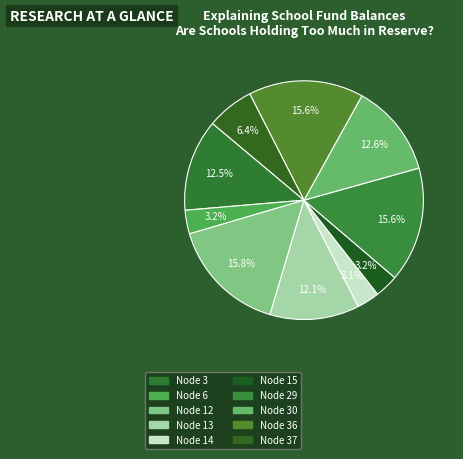

How many segments does this pie chart have?

10